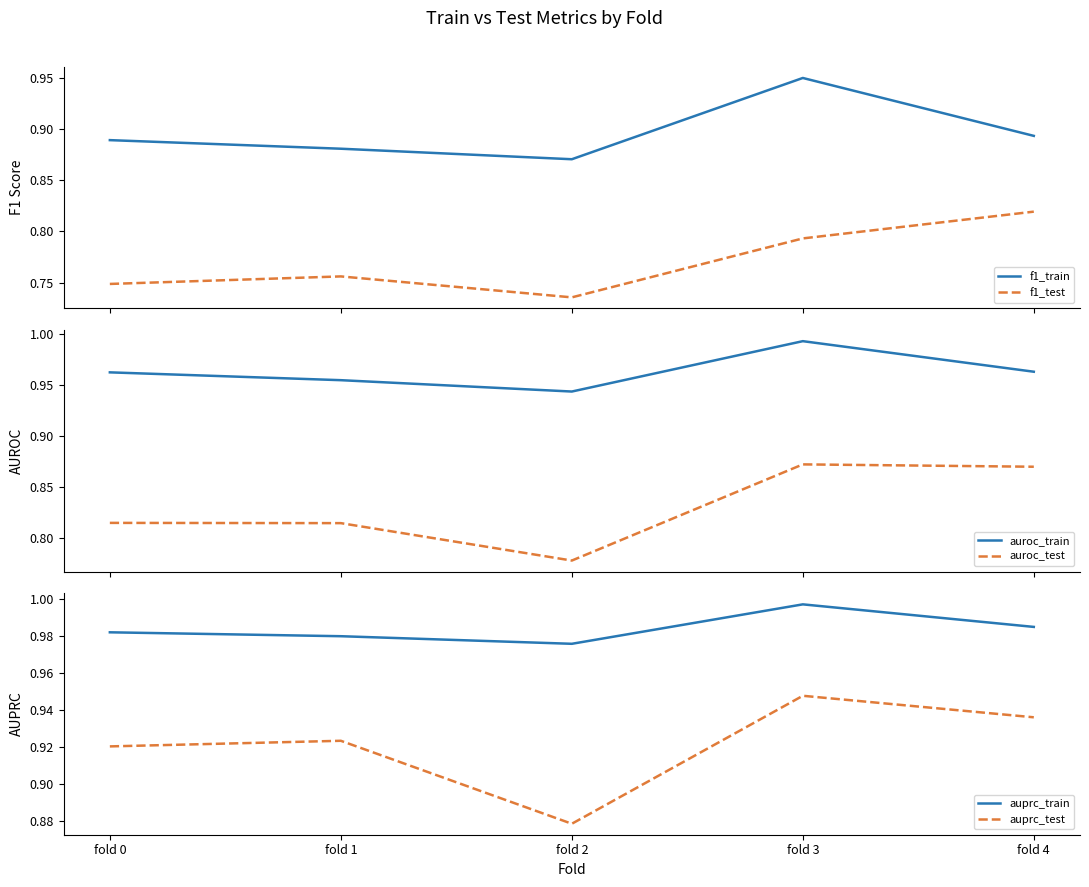

The value of f1_test at fold 2 is 0.7. True or false?

True